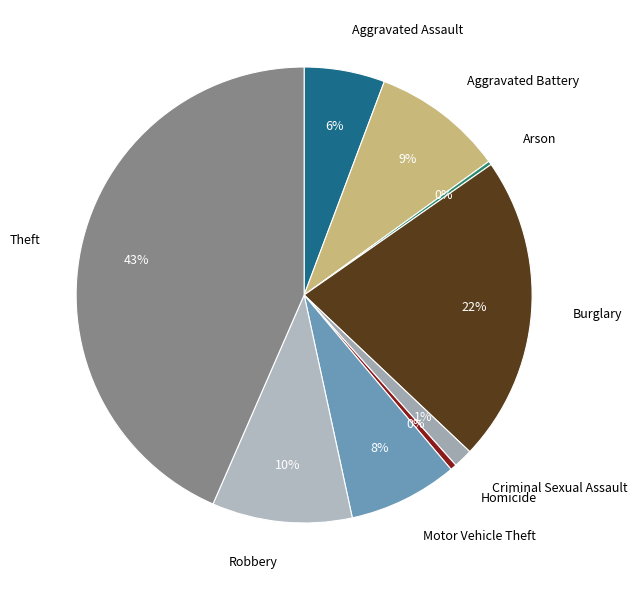

Does Robbery represent more than half of the total?

No